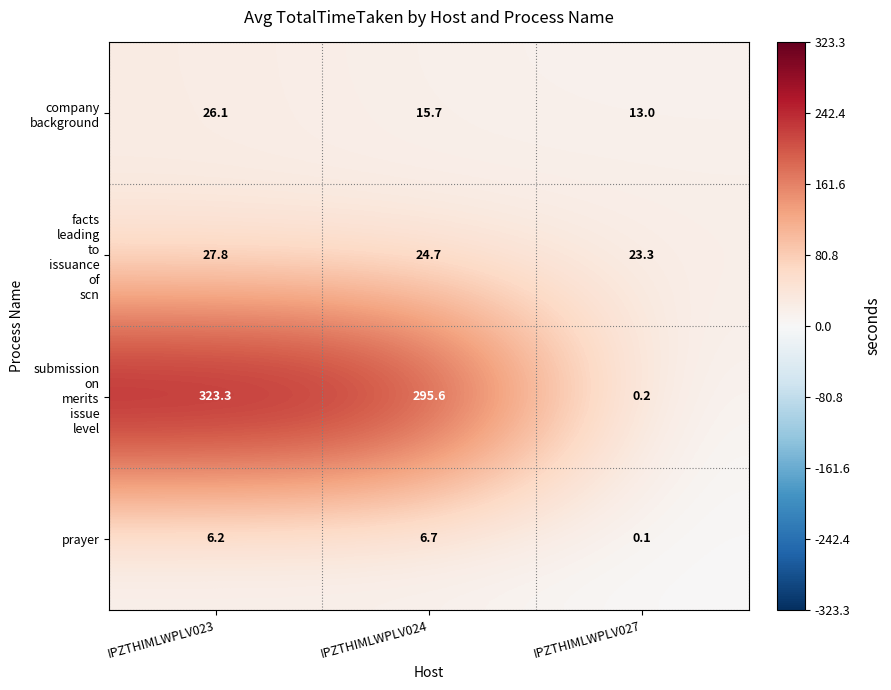

At which label does prayer first exceed 6?

IPZTHIMLWPLV023